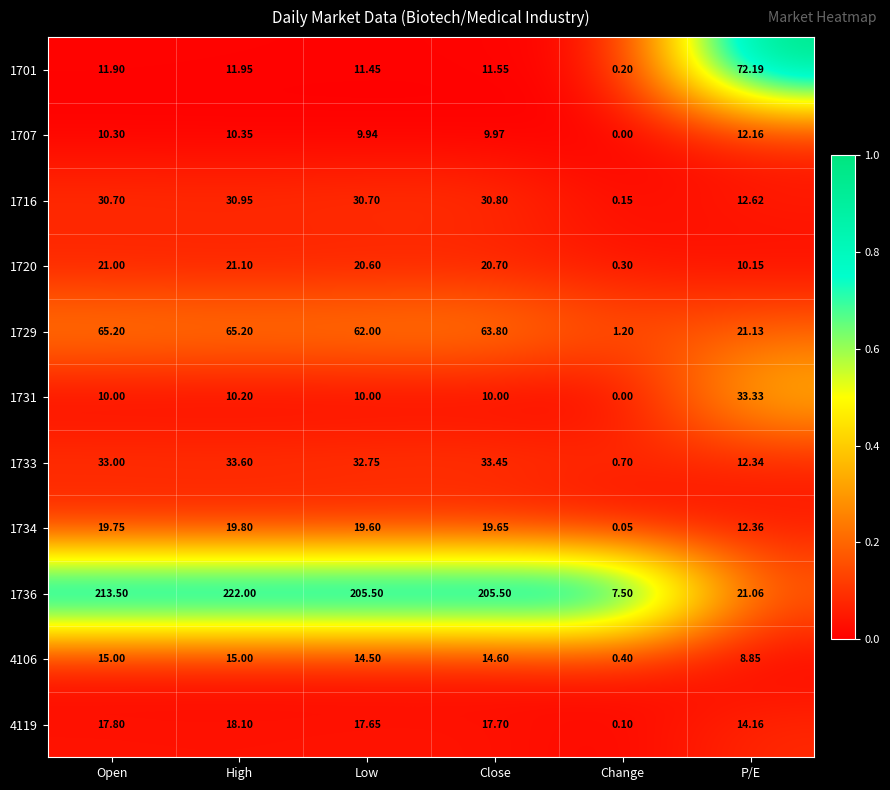

Which category has the highest value across all series?

High